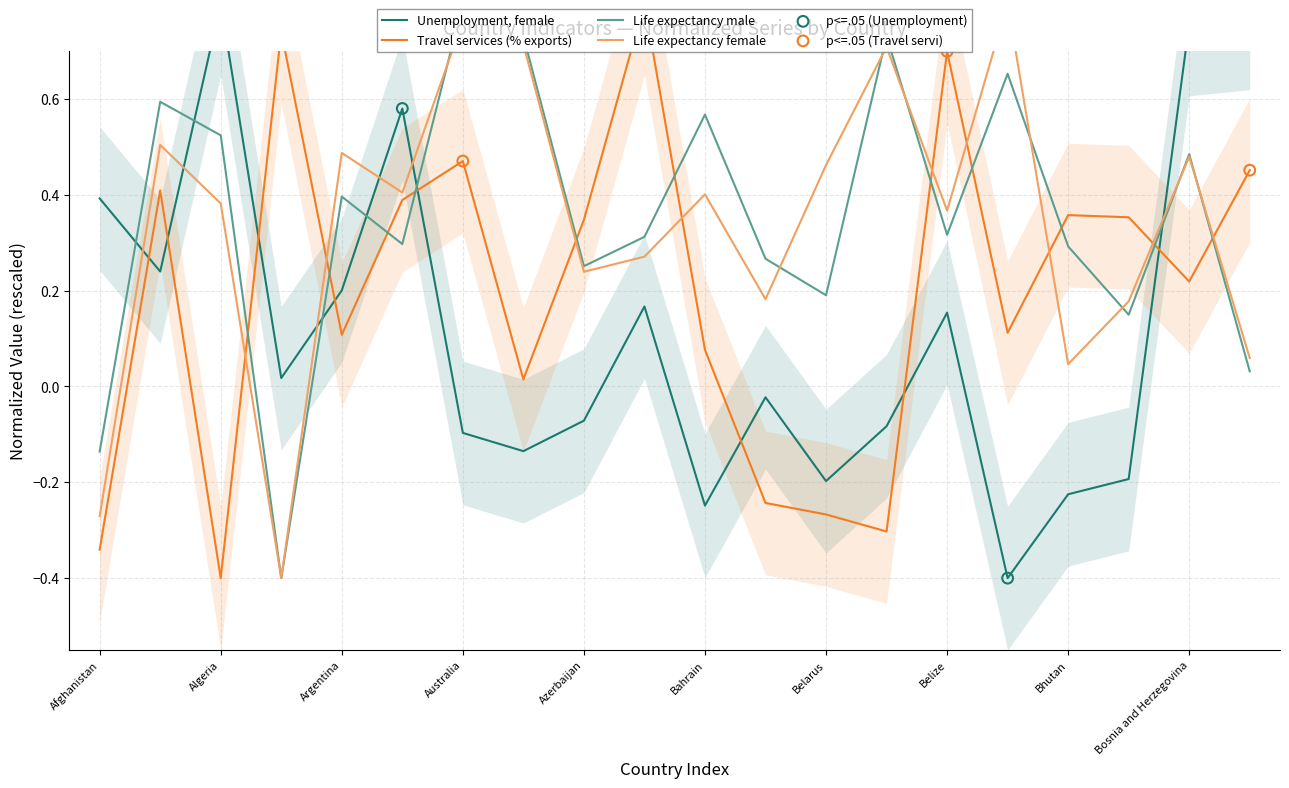

Is the value of Travel services (% exports) at Bangladesh greater than the value of Life expectancy male at Belarus?

No